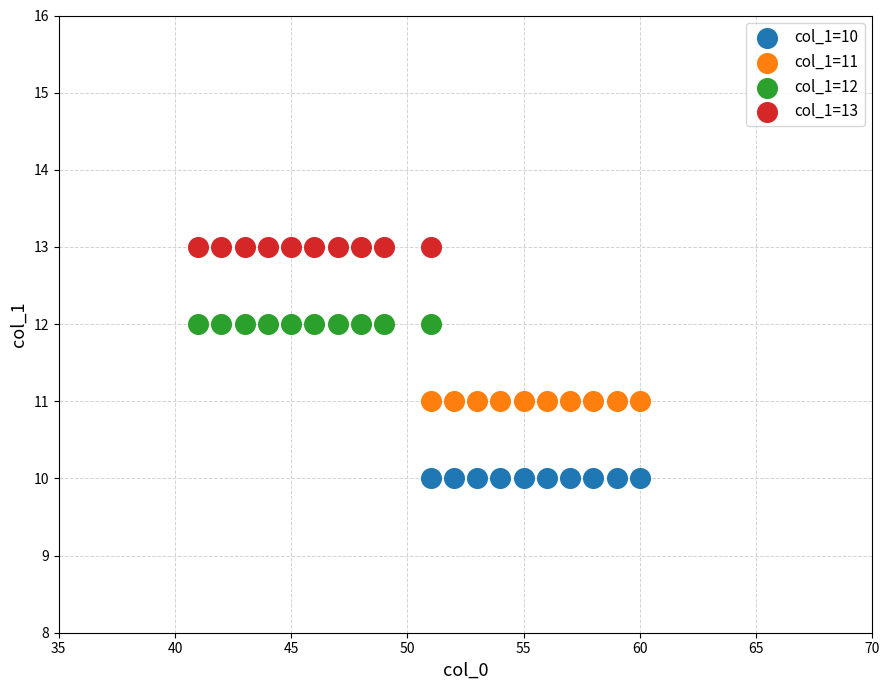

Which series contains the highest Y value?

col_1=13